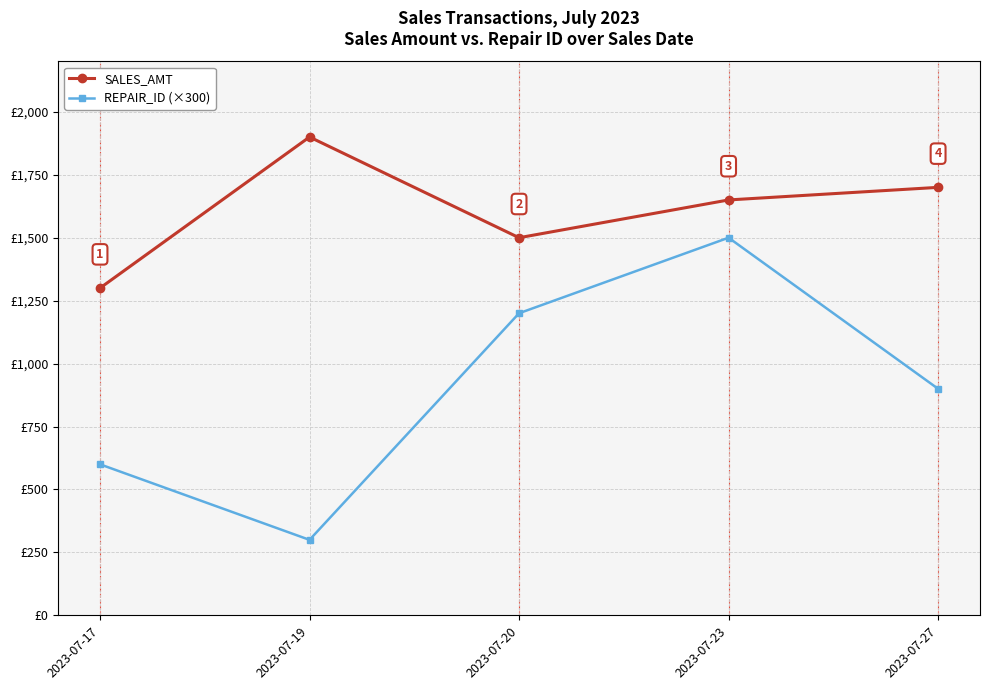

What are all the series names shown in the legend?

SALES_AMT, REPAIR_ID (×300)